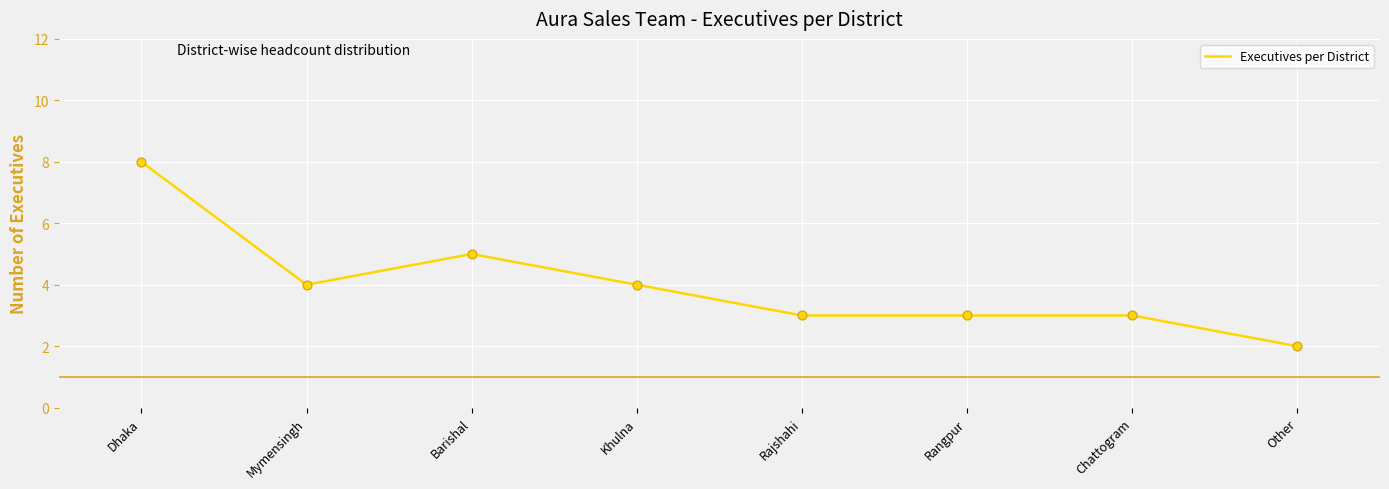

Between Chattogram and Barishal, which is larger?

Barishal